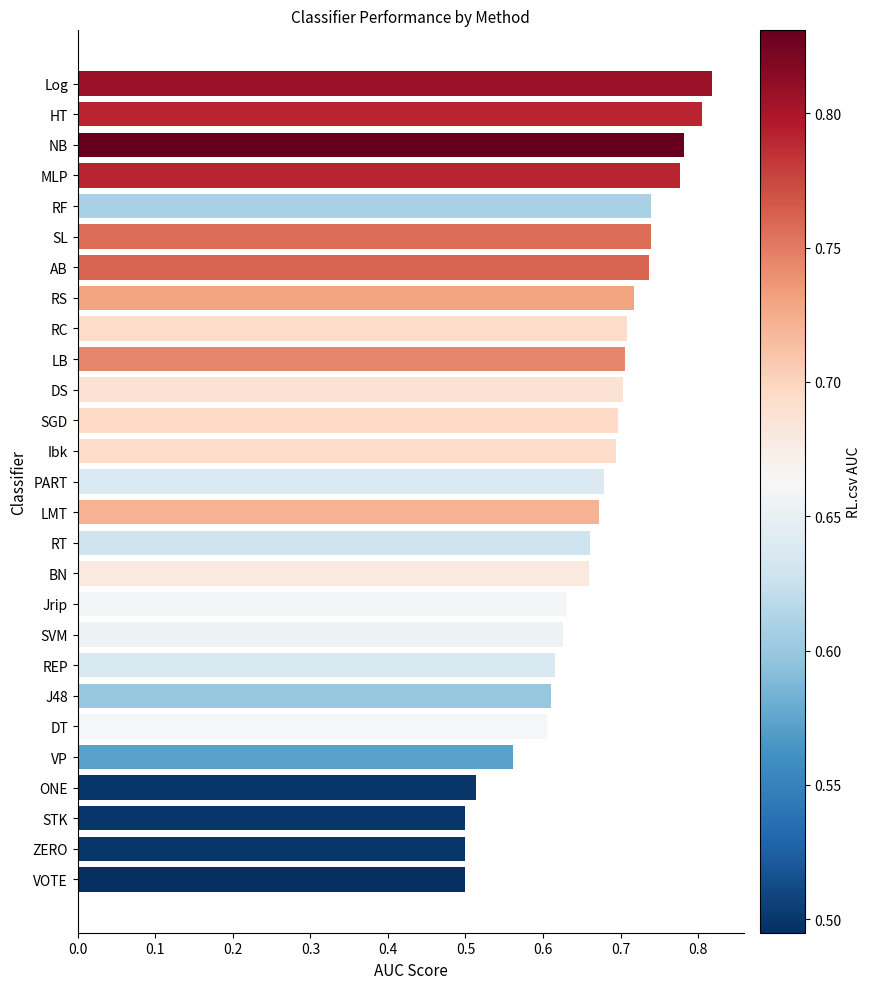

How many values are between 0 and 1?

27